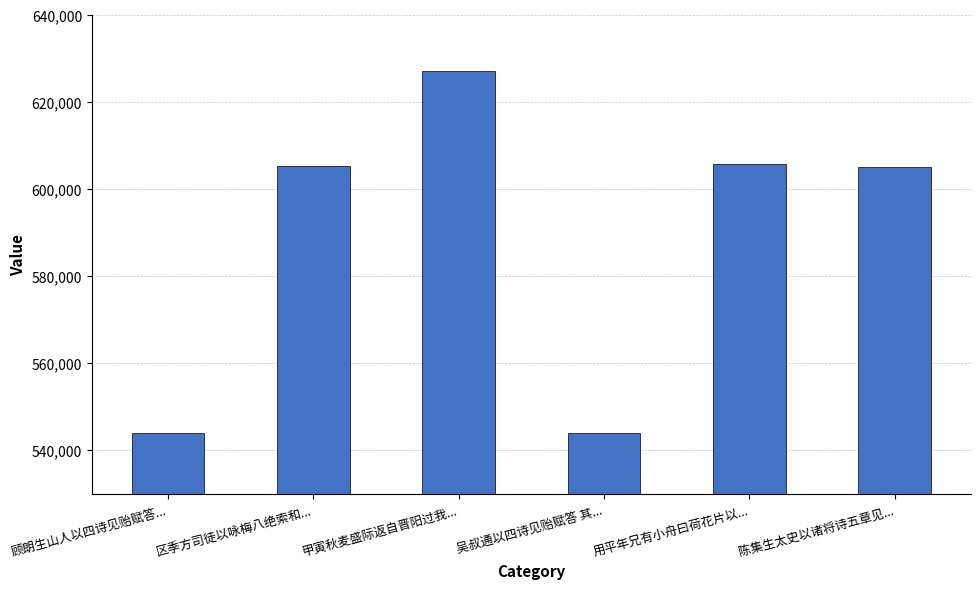

Which category has the highest value across all series?

甲寅秋麦盛际返自晋阳过我...